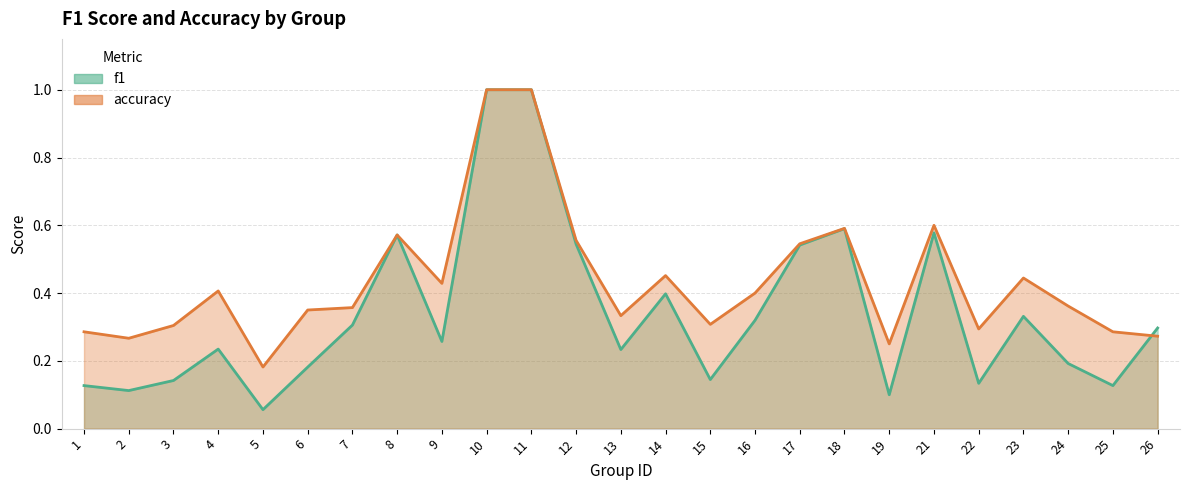

Count the number of categories in the chart.

25